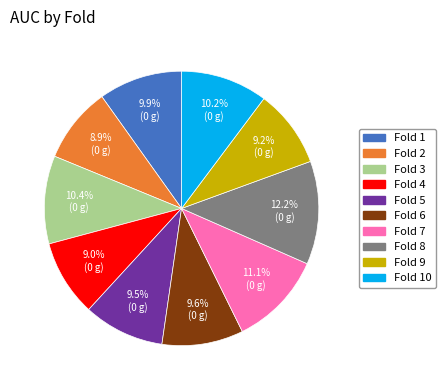

How many segments does this pie chart have?

10